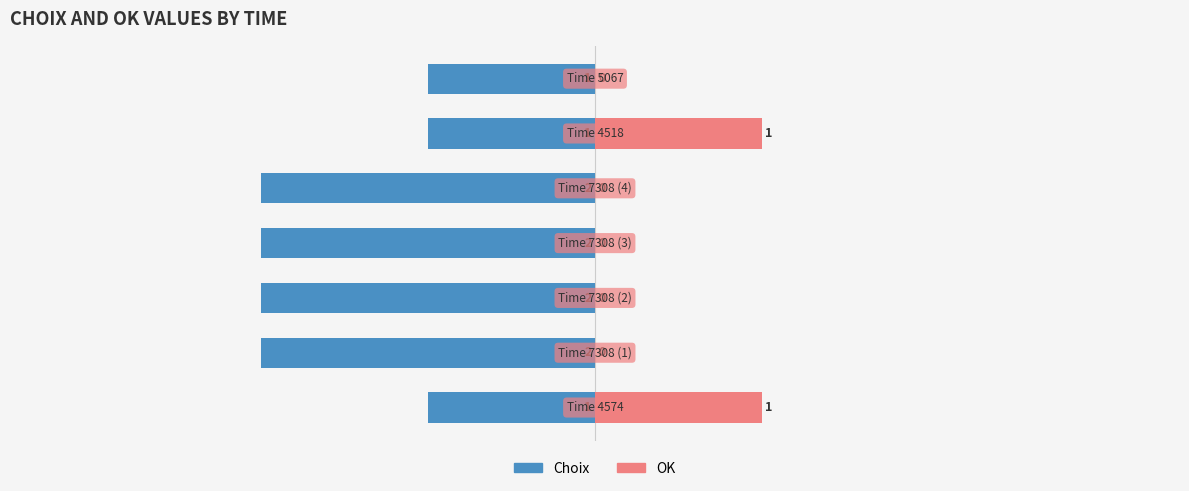

Reading left to right, extract all data points from this chart.

Choix: -1	-2	-2	-2	-2	-1	-1
OK: 1	0	0	0	0	1	0